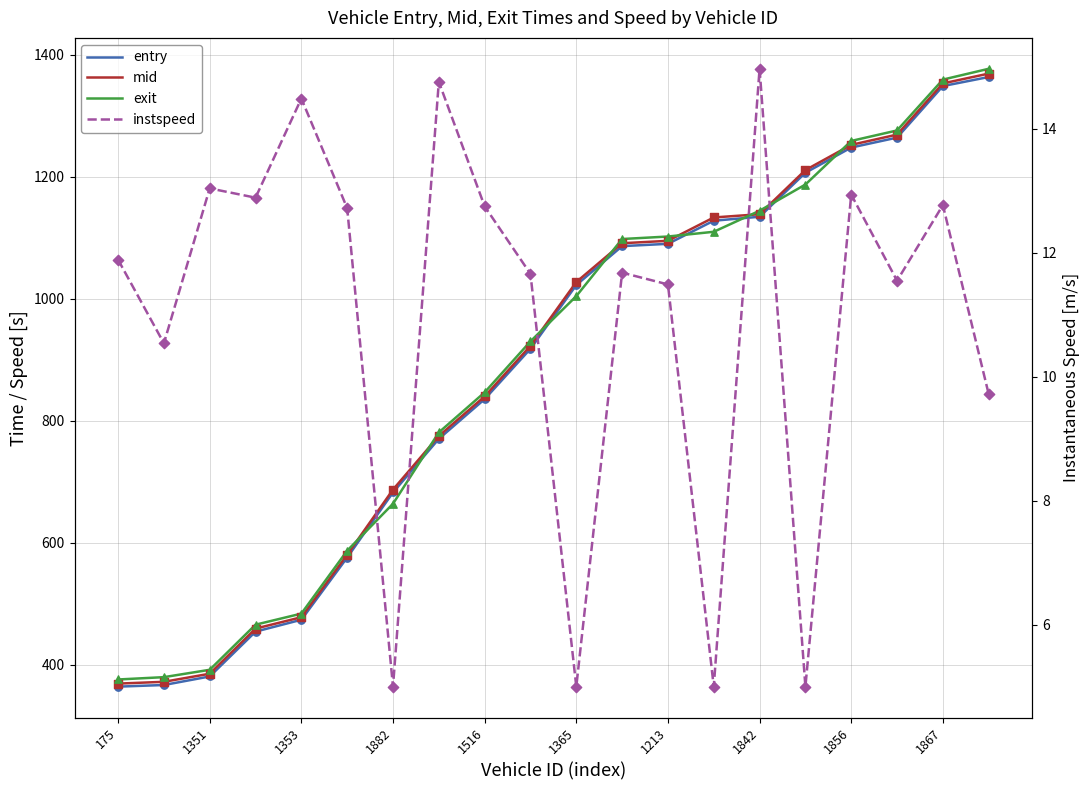

What are all the series names shown in the legend?

entry, mid, exit, instspeed